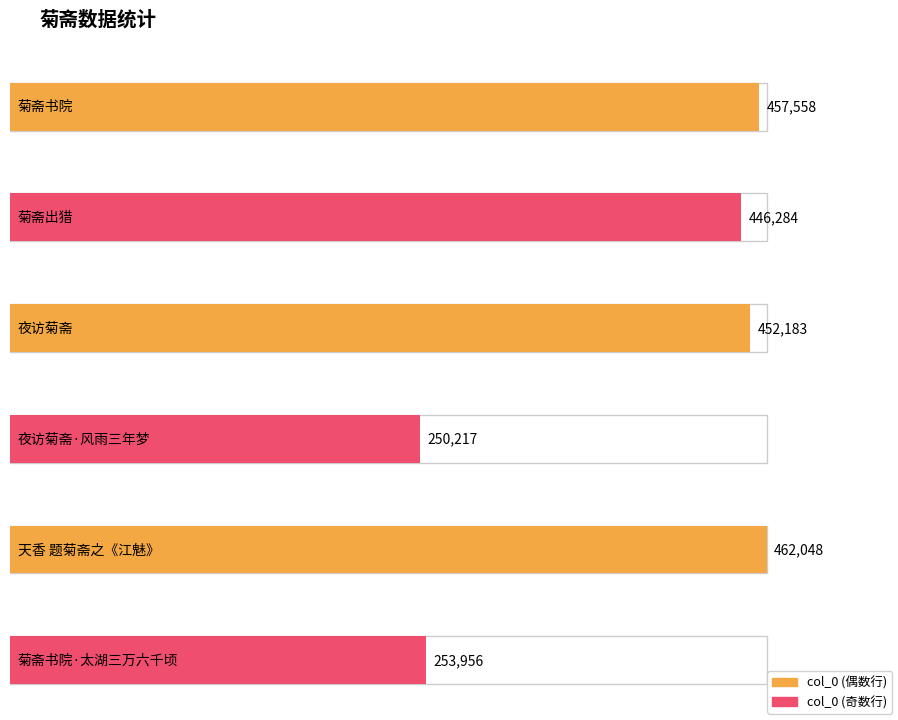

How many bars are there in total?

6